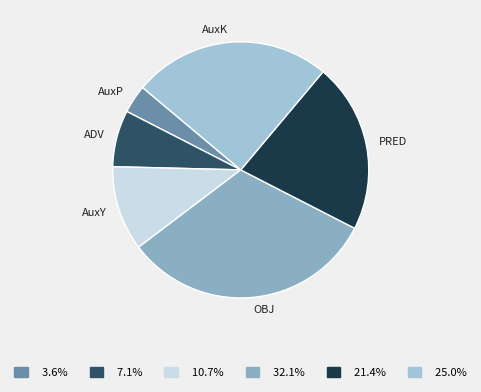

Which category has the smallest portion of the pie?

AuxP